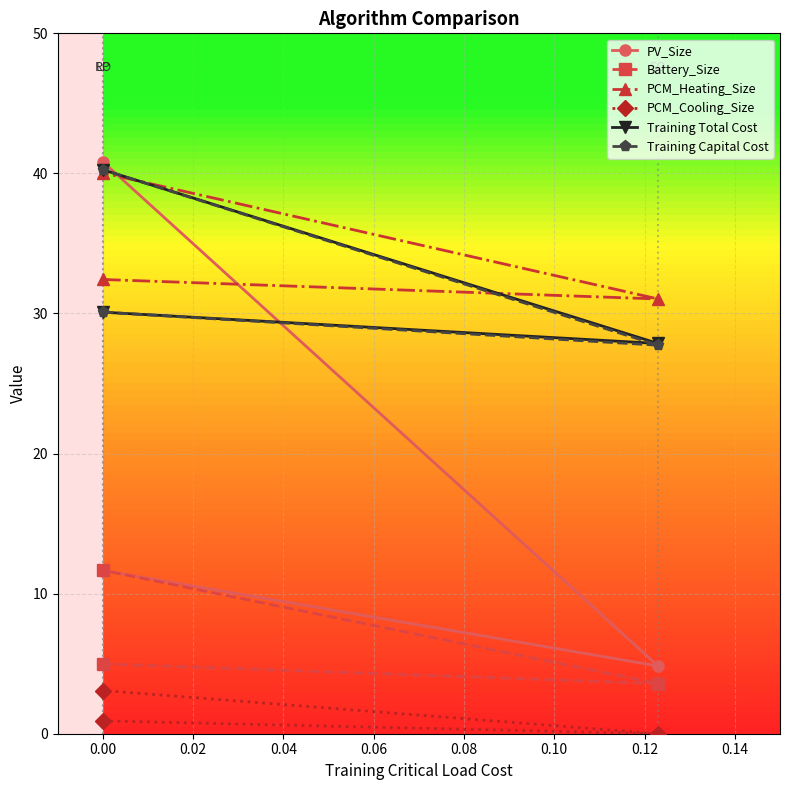

Which series has the largest total across all categories?

PCM_Heating_Size